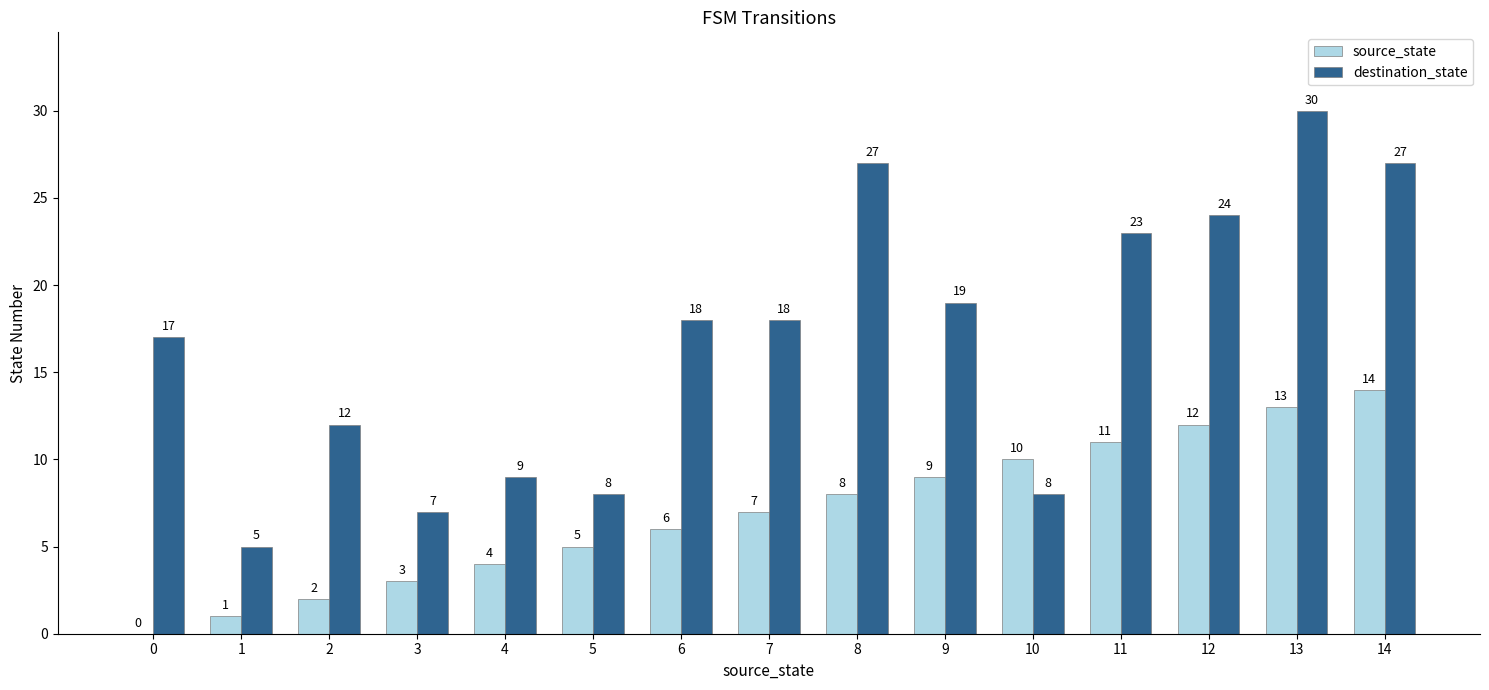

What is the approximate value of destination_state at 8, to the nearest 10?

30